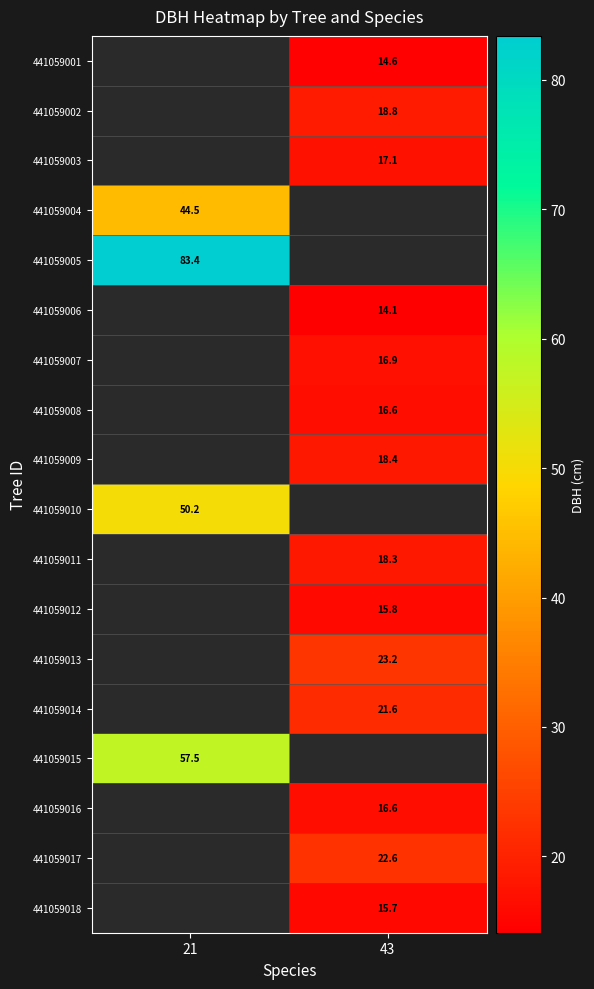

True or false: 441059012 has a value of 15.8 at 43.

True